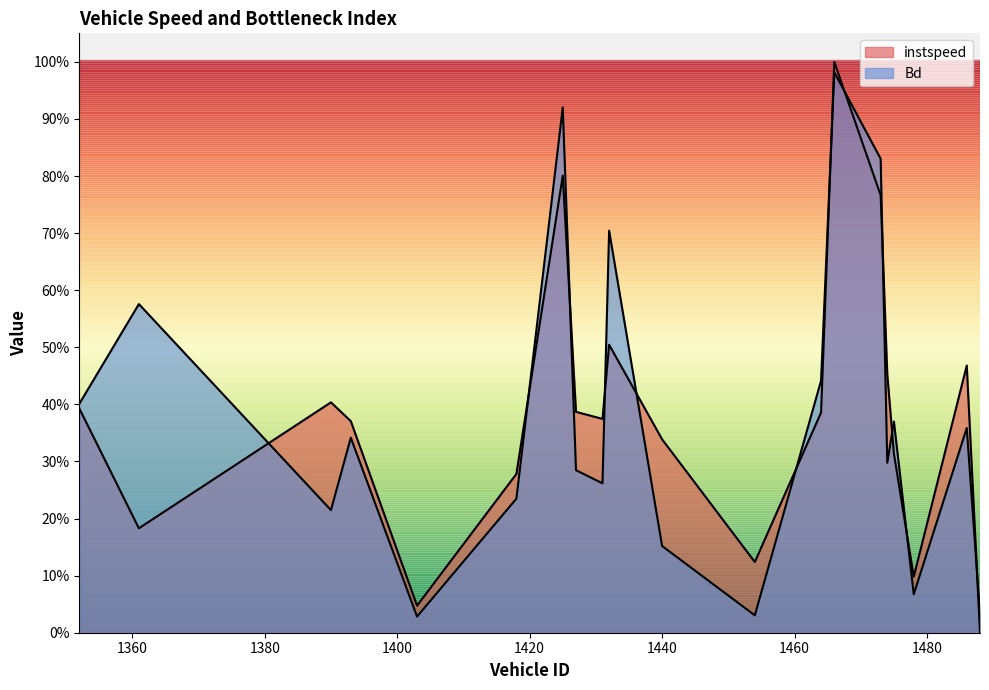

List the series in order of their peak value, highest first.

instspeed, Bd